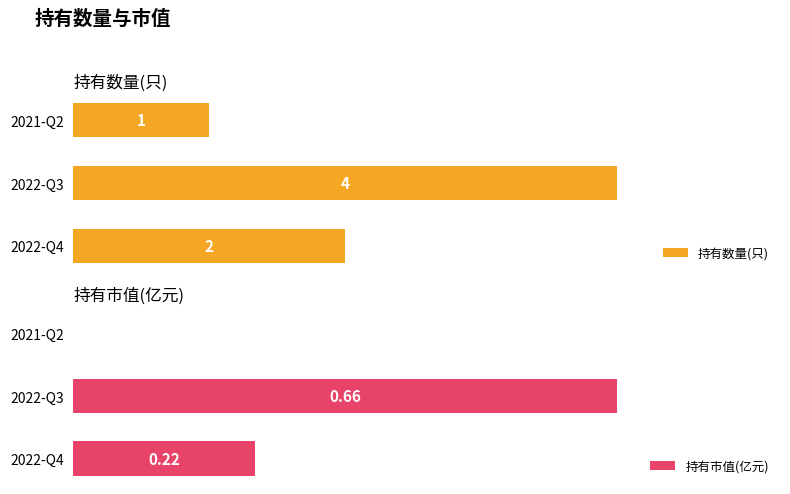

How many distinct data groups are displayed?

2